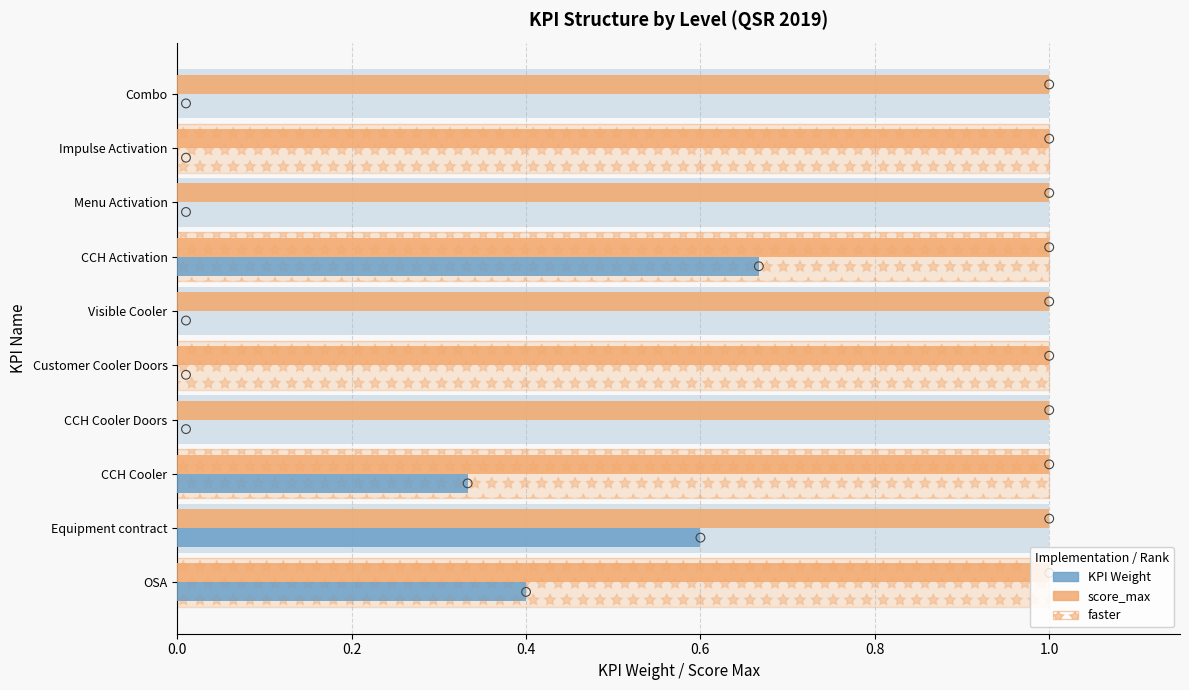

Which series reaches the minimum Y coordinate?

KPI Weight